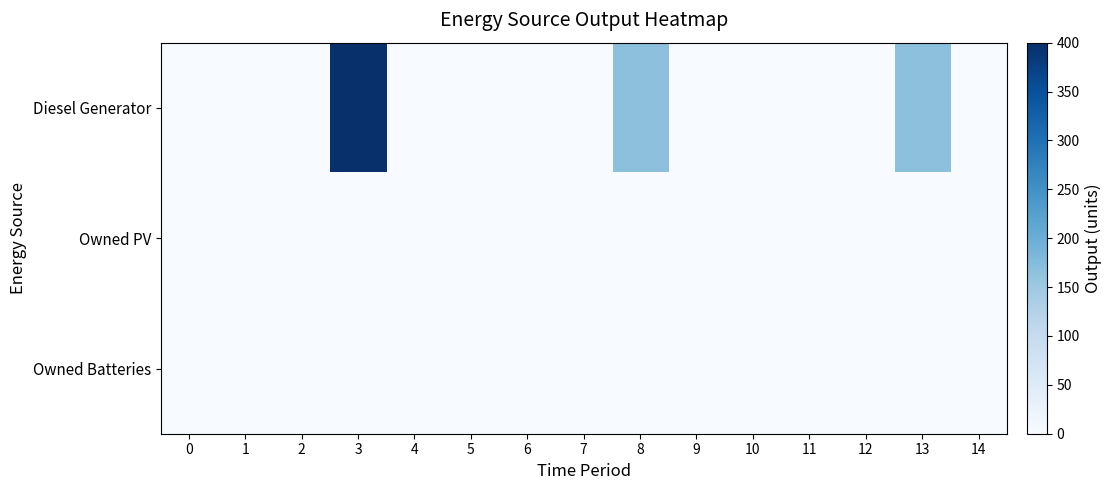

What is the difference between the highest and lowest values at 8?

166